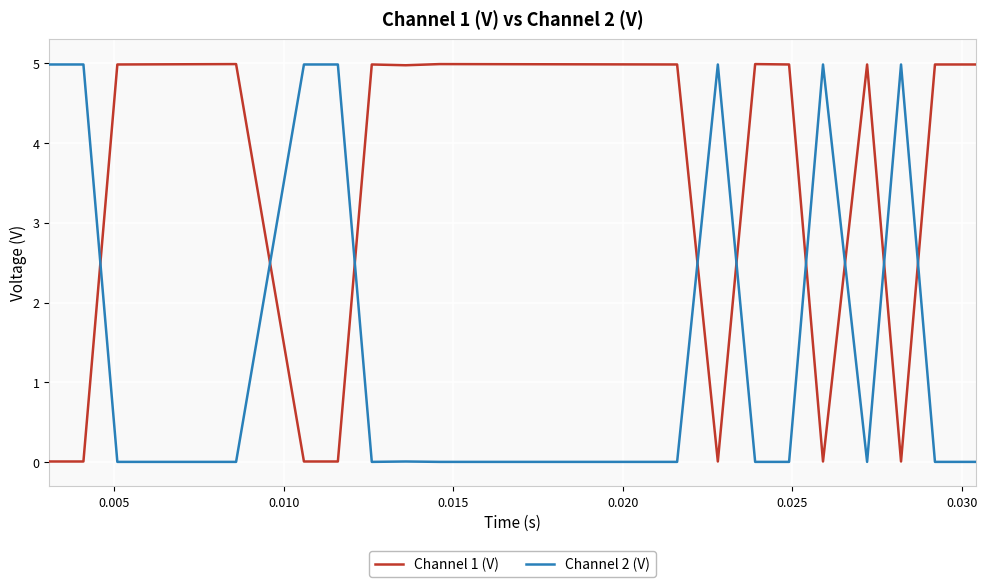

How many intersections are there between Channel 1 (V) and Channel 2 (V)?

9